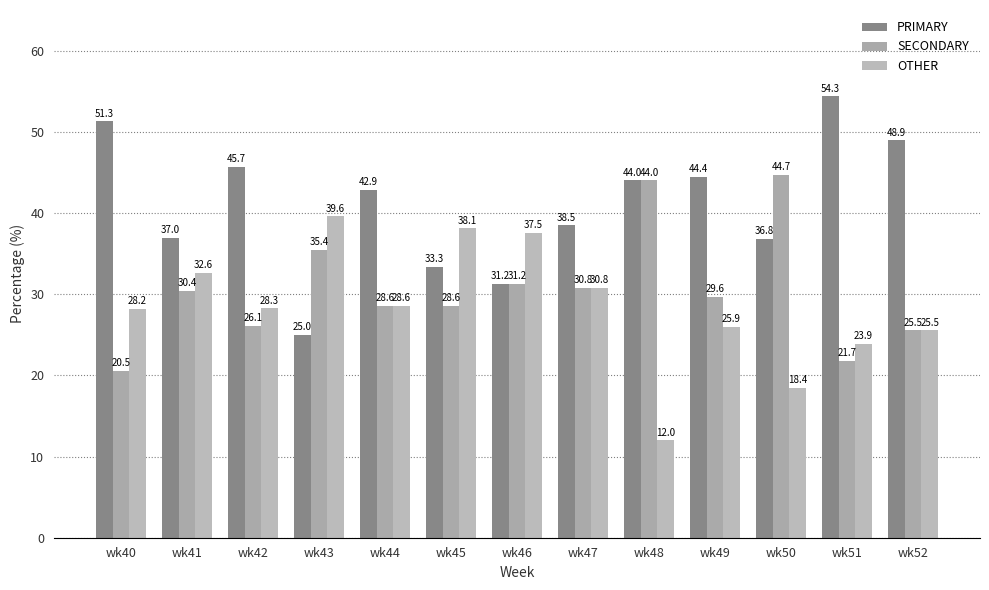

At how many categories does at least one series exceed 30?

13